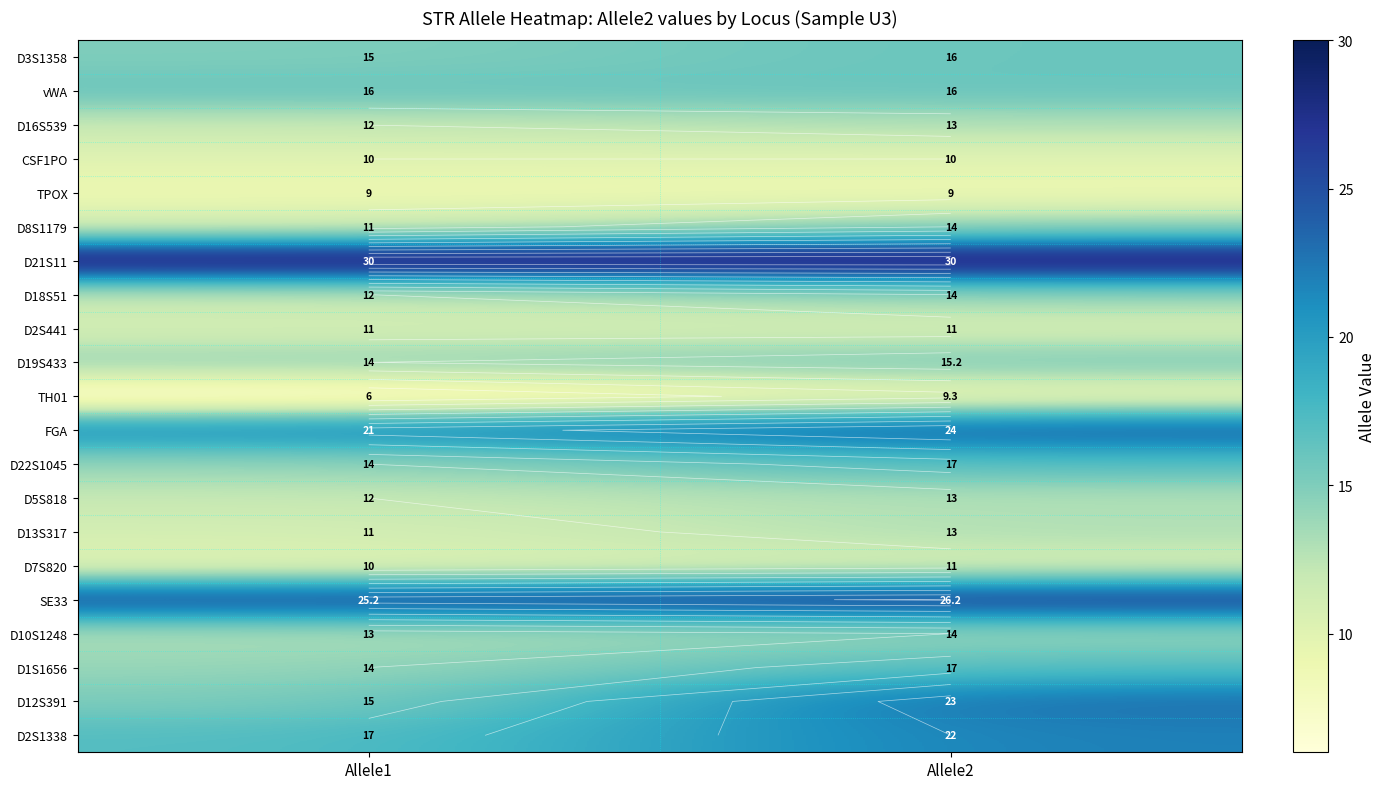

The TH01 series shows 5.6 at Allele2. True or false?

False